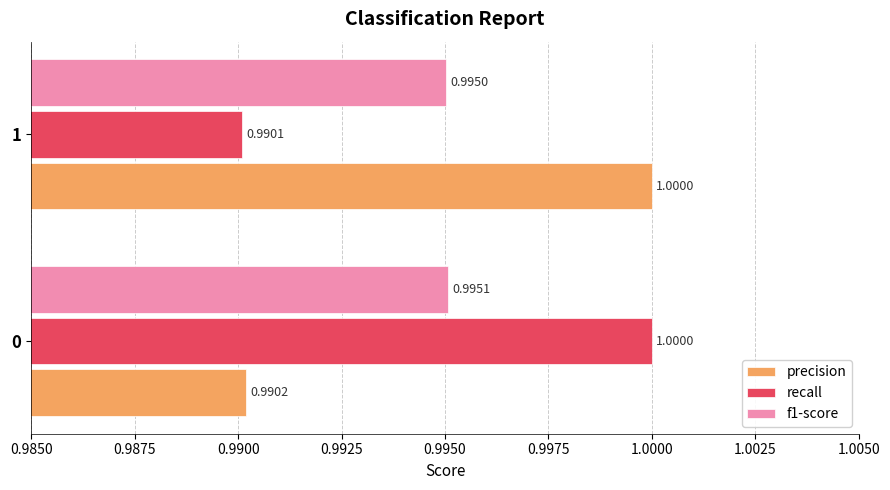

At 1, list the series in order from smallest to largest.

recall, f1-score, precision